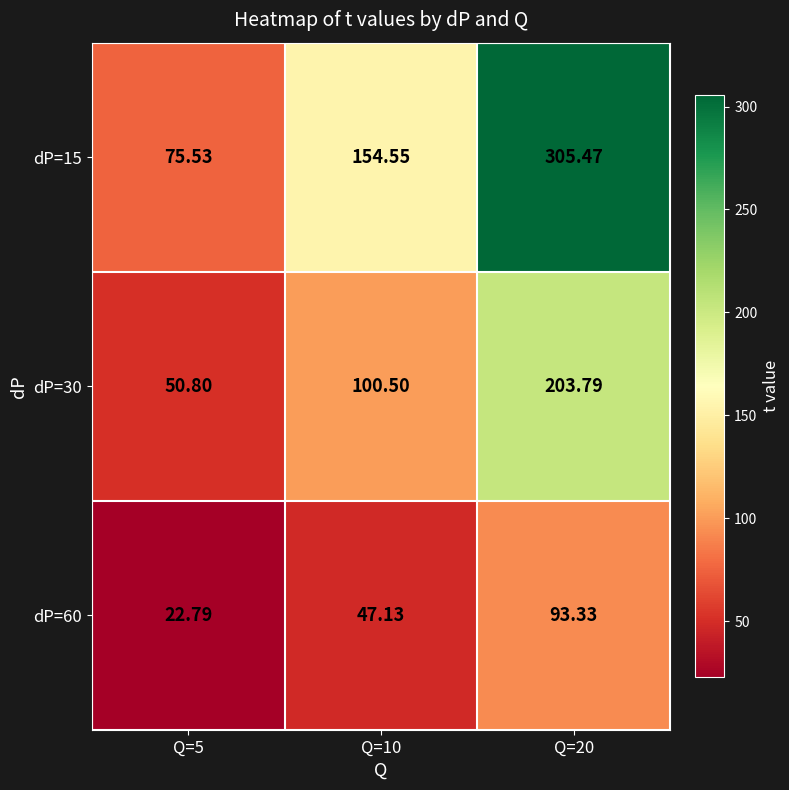

Is the value of dP=30 at Q=20 greater than the value of dP=60 at Q=10?

Yes